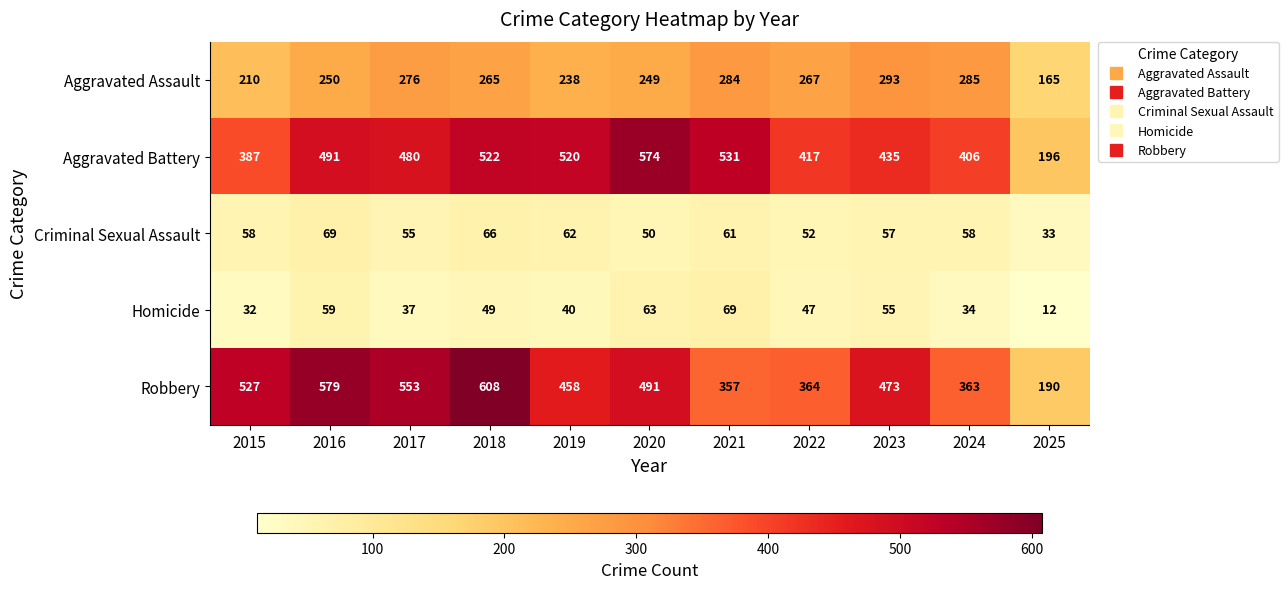

The Homicide series shows 49 at 2018. True or false?

True